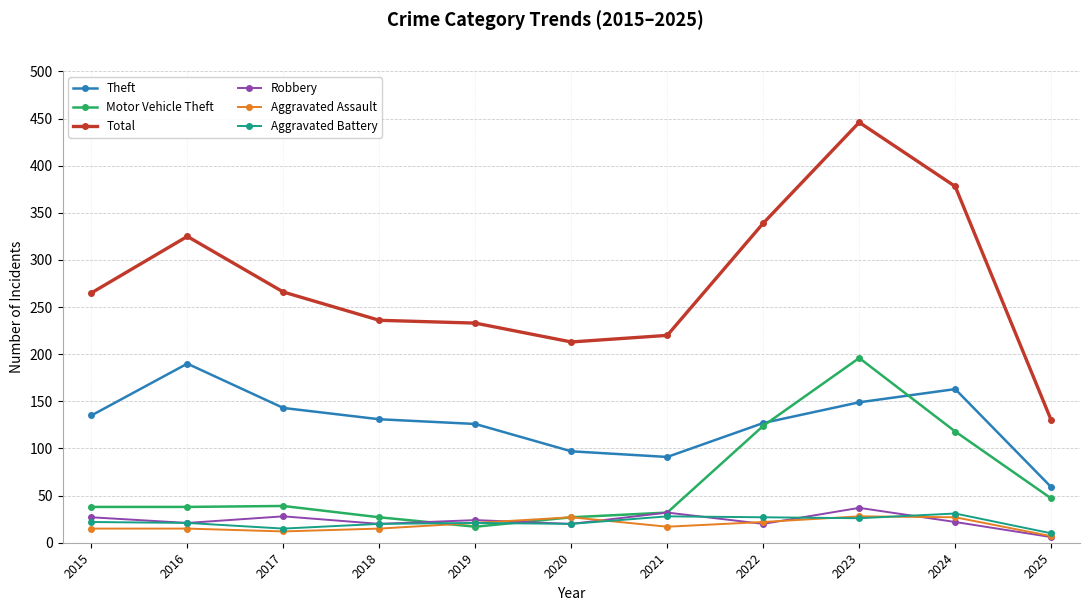

What is the difference between the highest and lowest values at 2024?

356